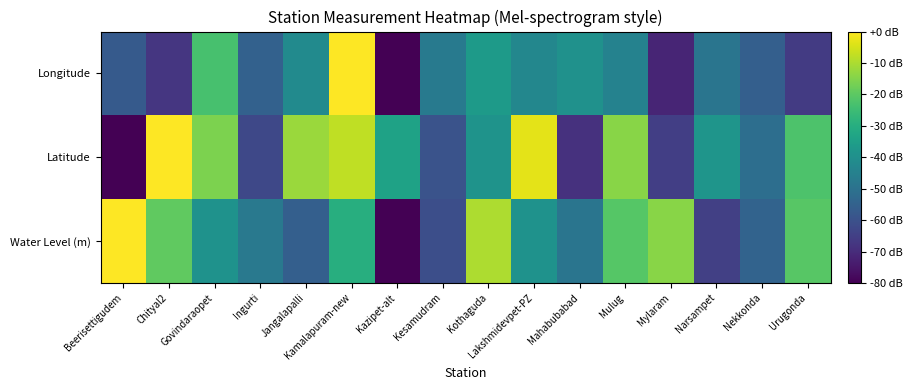

What is the difference between the highest and lowest values at Mahabubabad?

29.2